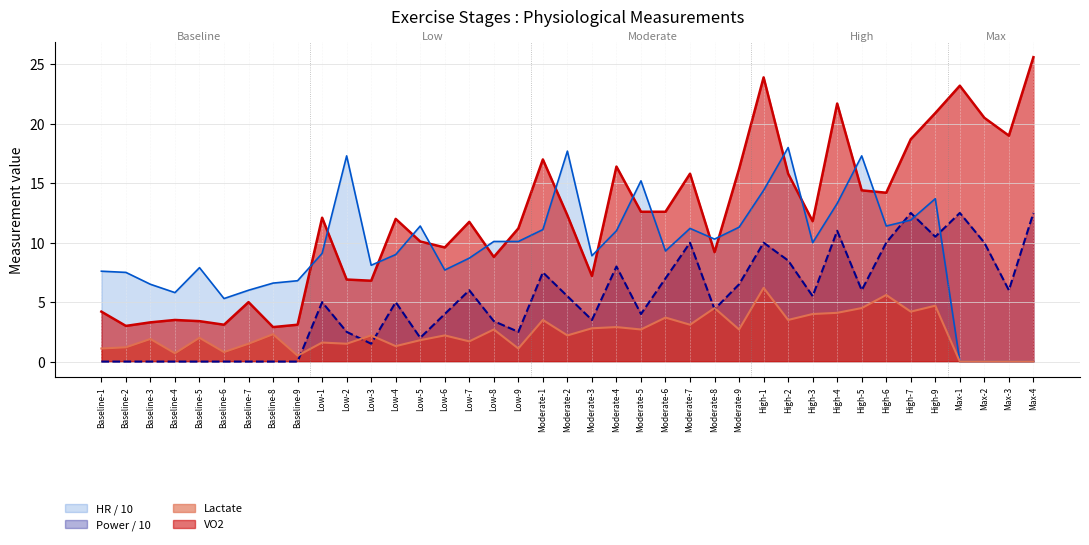

List the labels in order of VO2 value, largest first.

Max-4, High-1, Max-1, High-4, High-9, Max-2, Max-3, High-7, Moderate-1, Moderate-4, Moderate-9, Moderate-7, High-2, High-5, High-6, Moderate-5, Moderate-6, Moderate-2, Low-1, Low-4, High-3, Low-7, Low-9, Low-5, Low-6, Moderate-8, Low-8, Moderate-3, Low-2, Low-3, Baseline-7, Baseline-1, Baseline-4, Baseline-5, Baseline-3, Baseline-6, Baseline-9, Baseline-2, Baseline-8